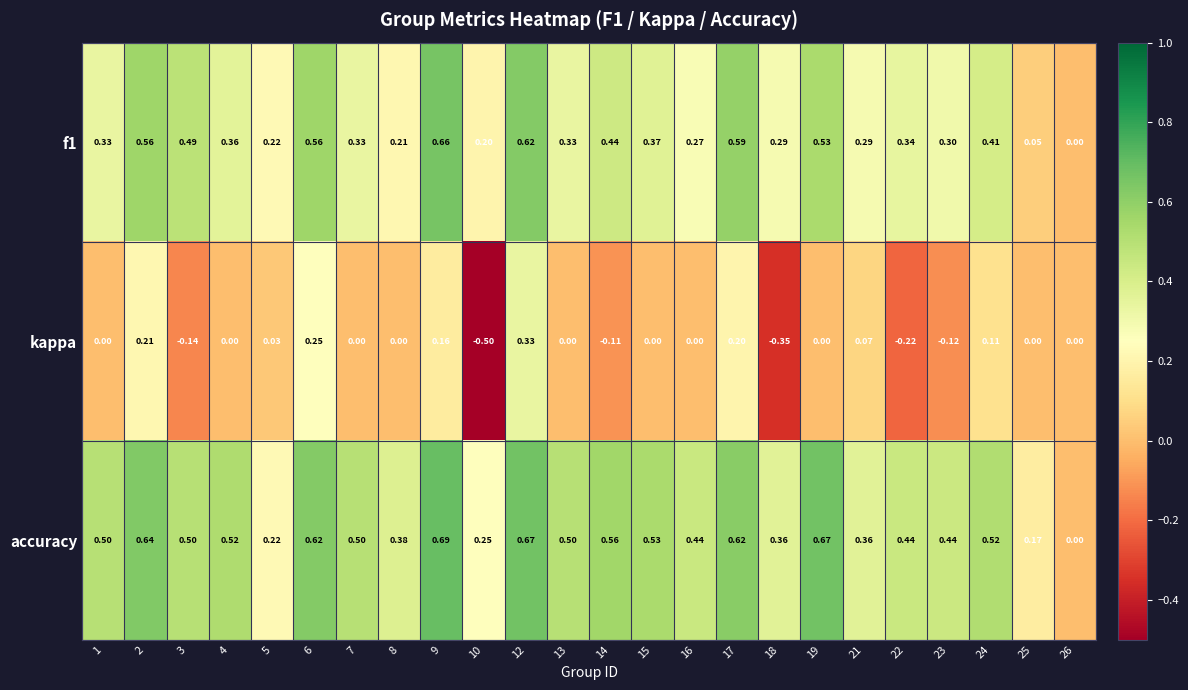

How many categories are shown in the chart?

24